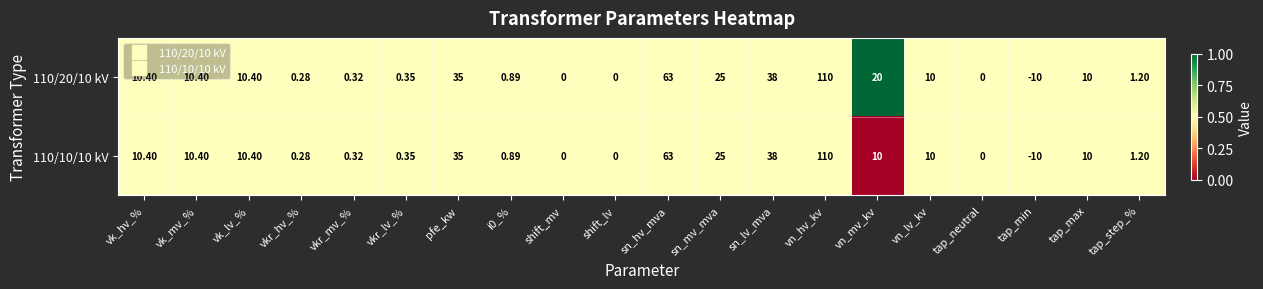

At which category is the sum across all series the highest?

vn_hv_kv